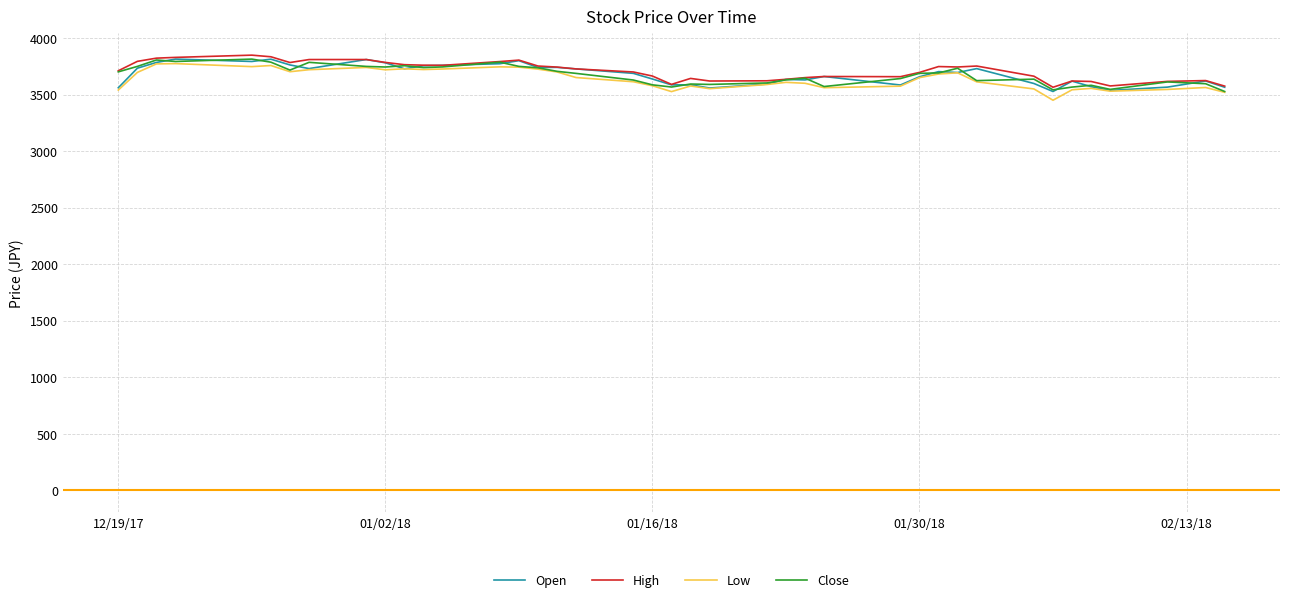

What is the maximum value for Low?

3774.0